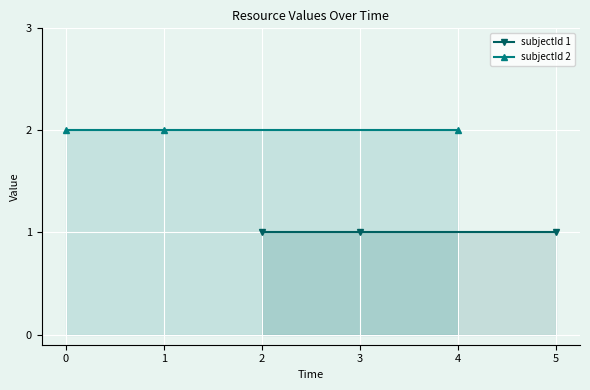

What is the maximum value for subjectId 1?

1